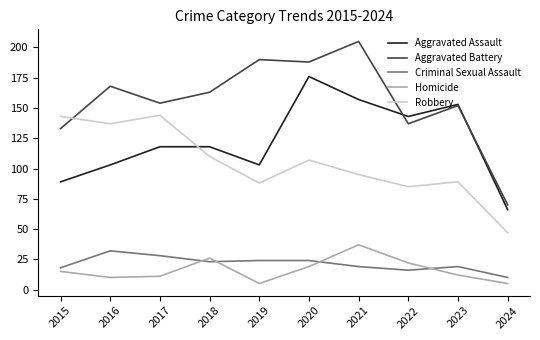

Which series has the largest total across all categories?

Aggravated Battery